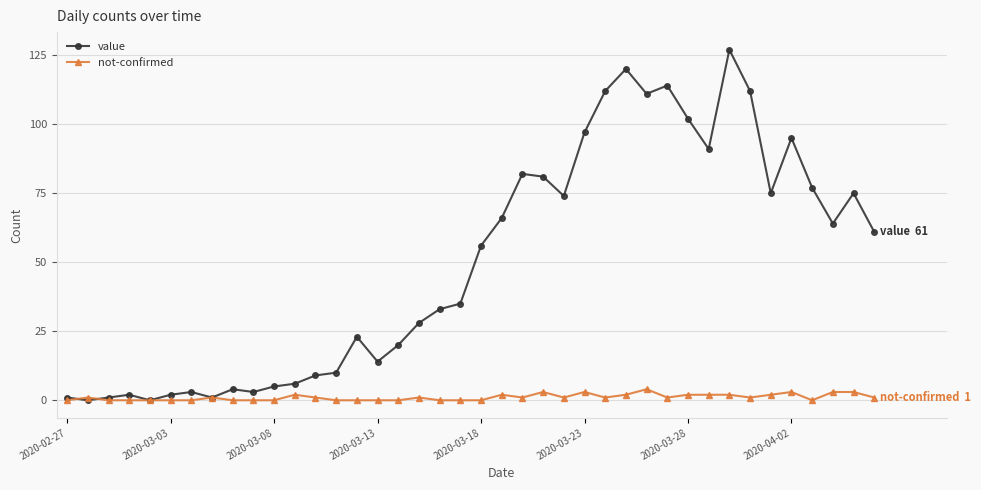

What is the greatest value displayed?

127